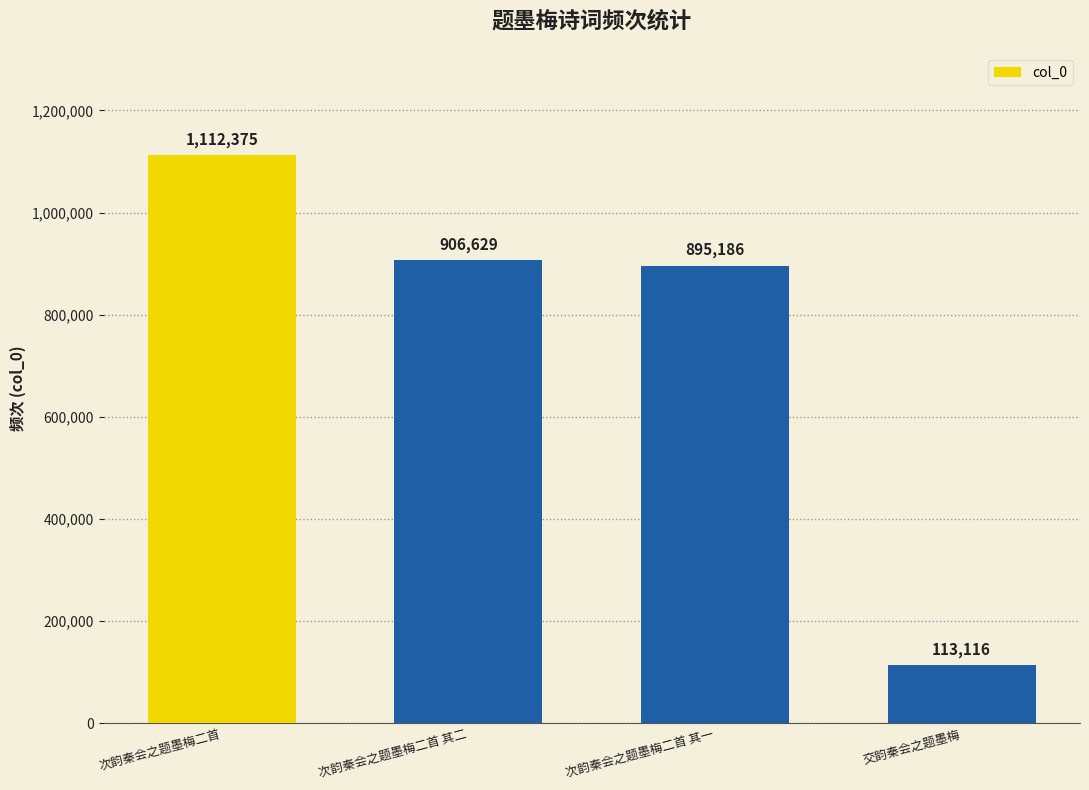

Reading left to right, extract all data points from this chart.

次韵秦会之题墨梅二首=1112375	次韵秦会之题墨梅二首 其二=906629	次韵秦会之题墨梅二首 其一=895186	交韵秦会之题墨梅=113116